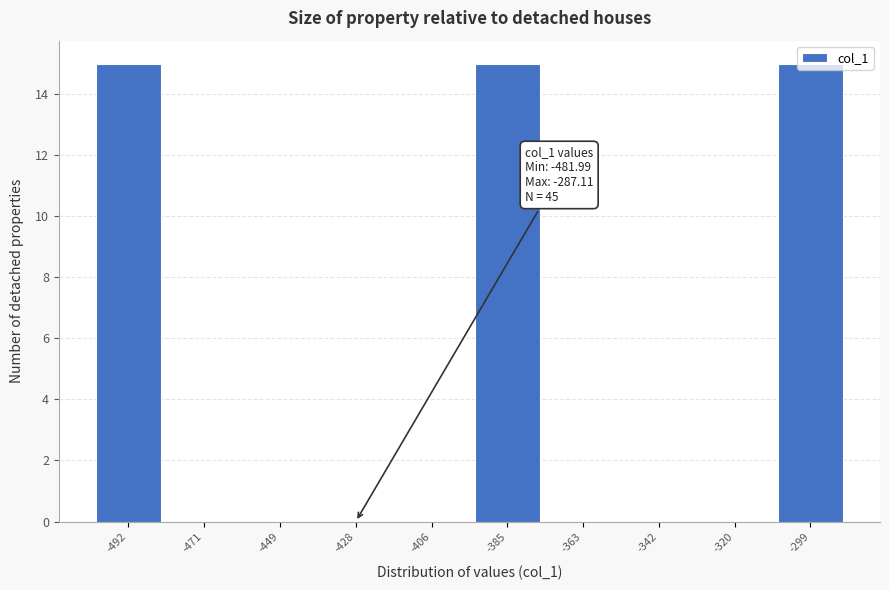

True or false: the data shows 8 at -320.

False